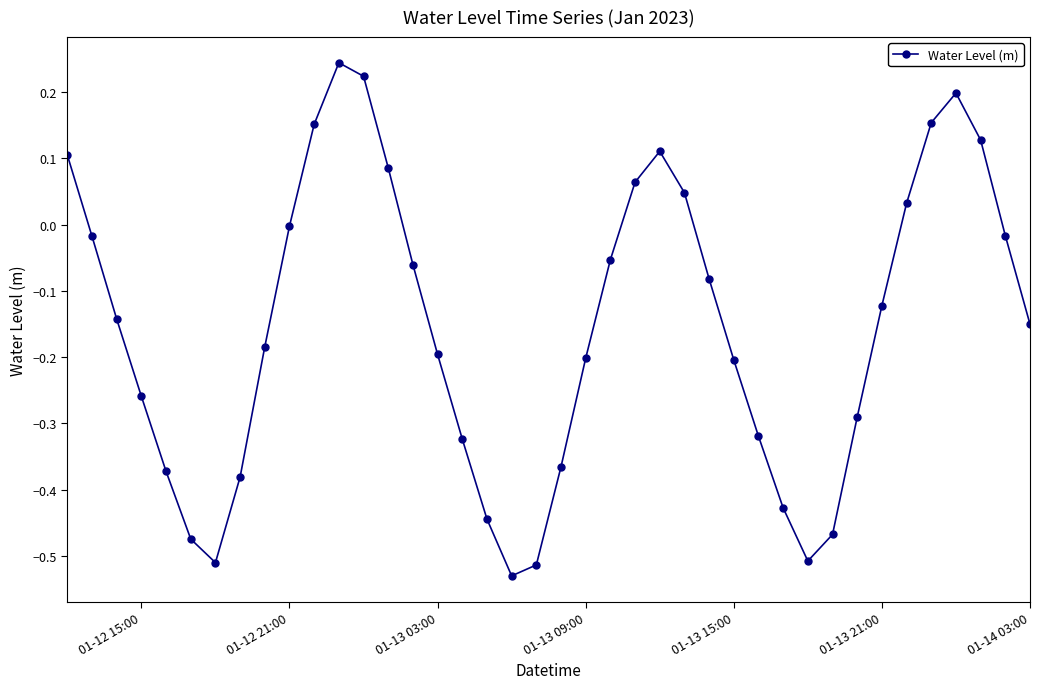

How many points are higher than both their immediate neighbors (excluding endpoints)?

3